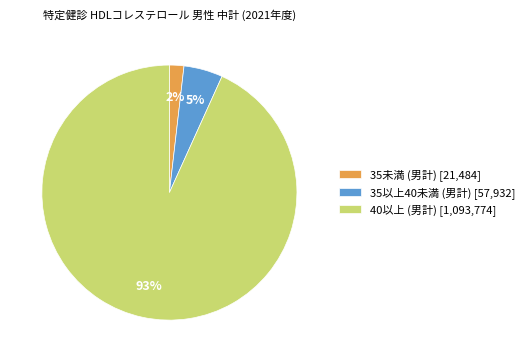

To the nearest percent, what percentage of the pie is 40以上 (男計) [1,093,774]?

93%